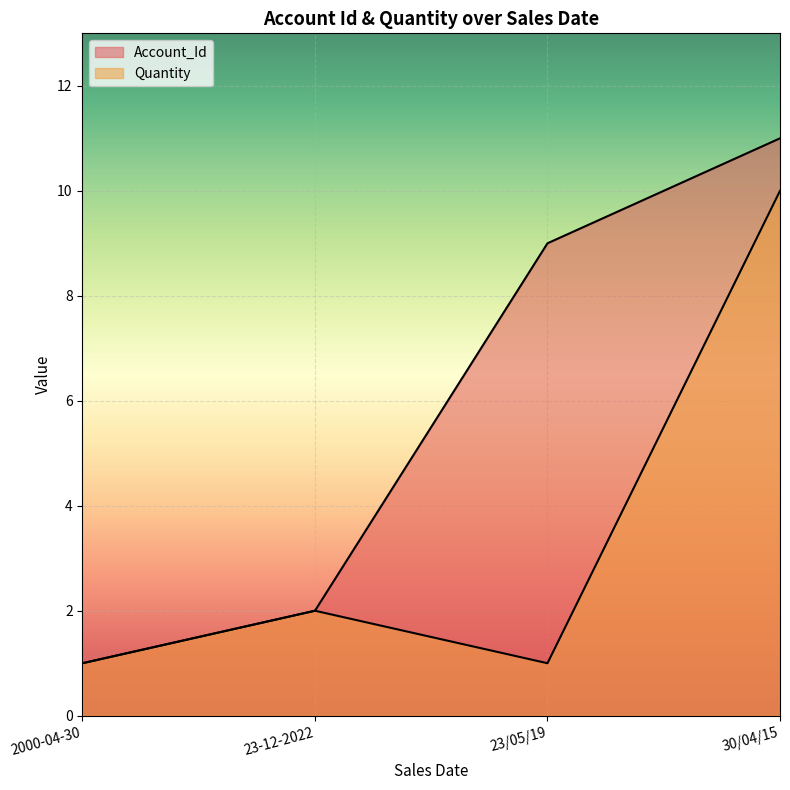

Rank the series by their average value, from highest to lowest.

Account_Id, Quantity